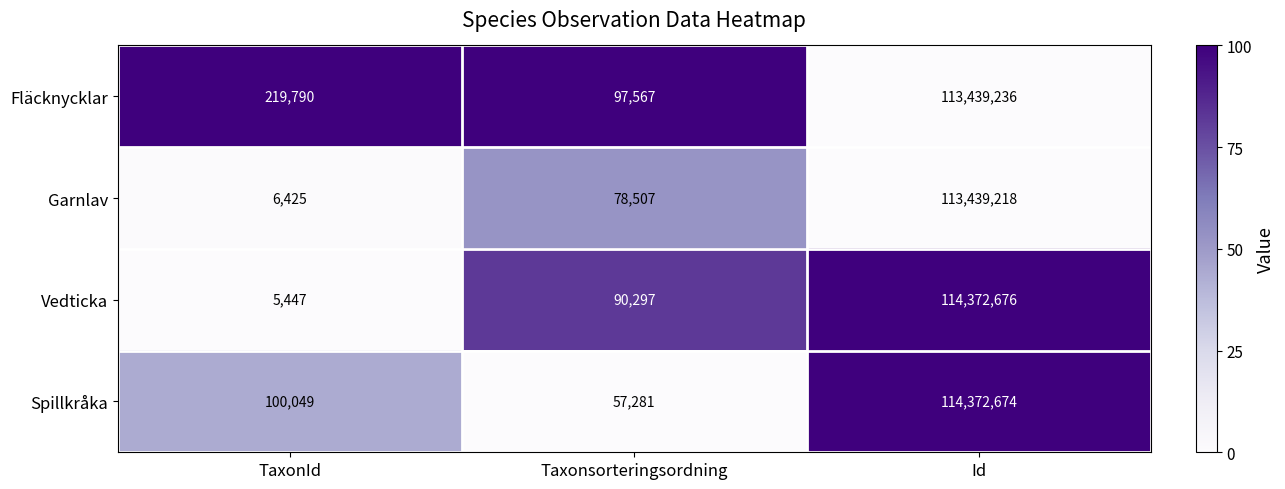

What is the spread (max minus min) of values at Taxonsorteringsordning?

40286